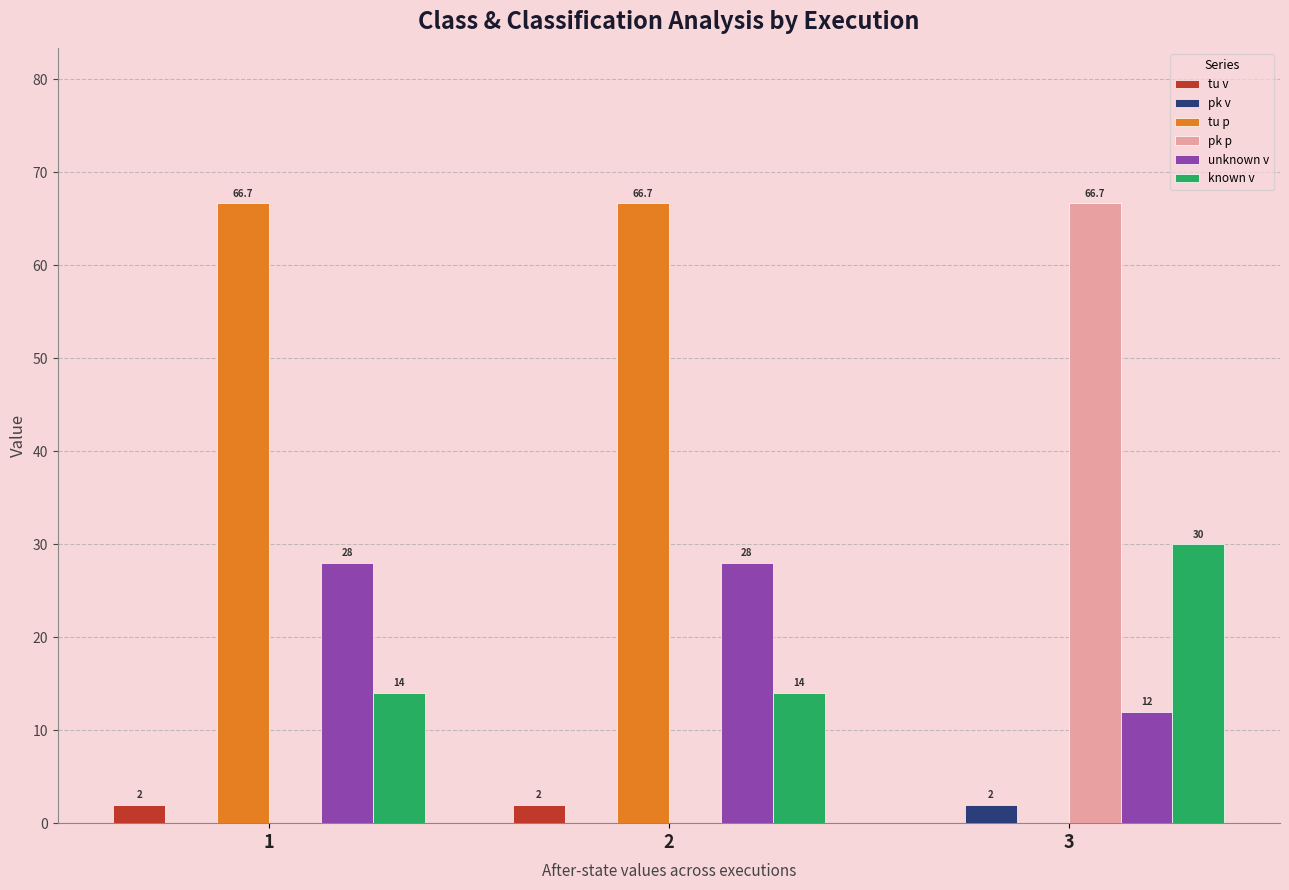

Reading left to right, transcribe all the data shown in this chart.

tu v: 2.0	2.0	0.0
pk v: 0.0	0.0	2.0
tu p: 66.7	66.7	0.0
pk p: 0.0	0.0	66.7
unknown v: 28.0	28.0	12.0
known v: 14.0	14.0	30.0